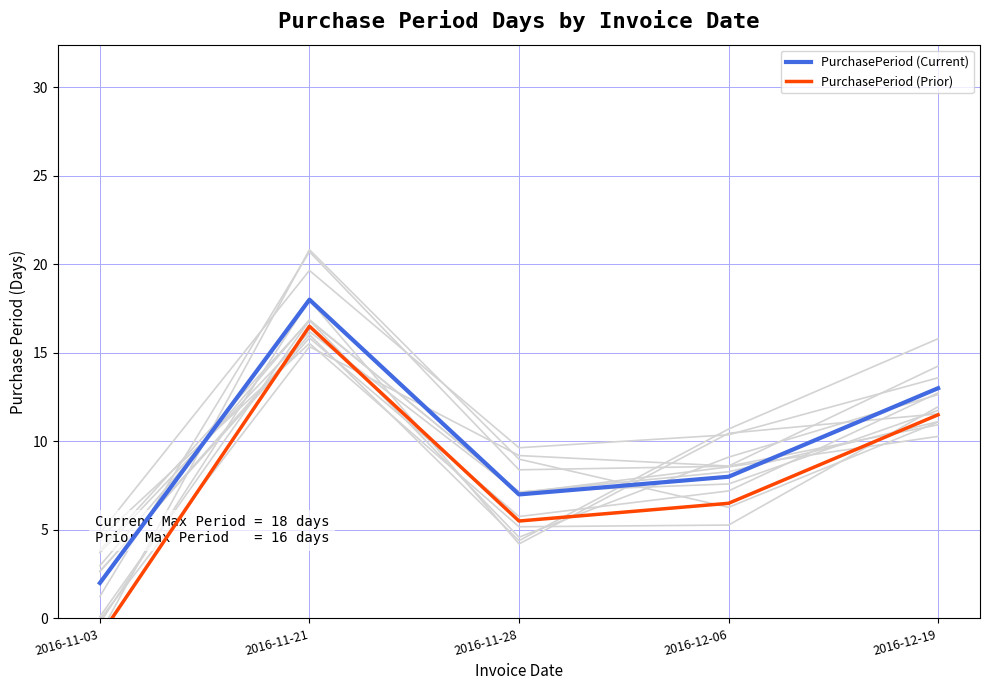

True or false: PurchasePeriod (Current) and PurchasePeriod (Prior) cross at least once.

False